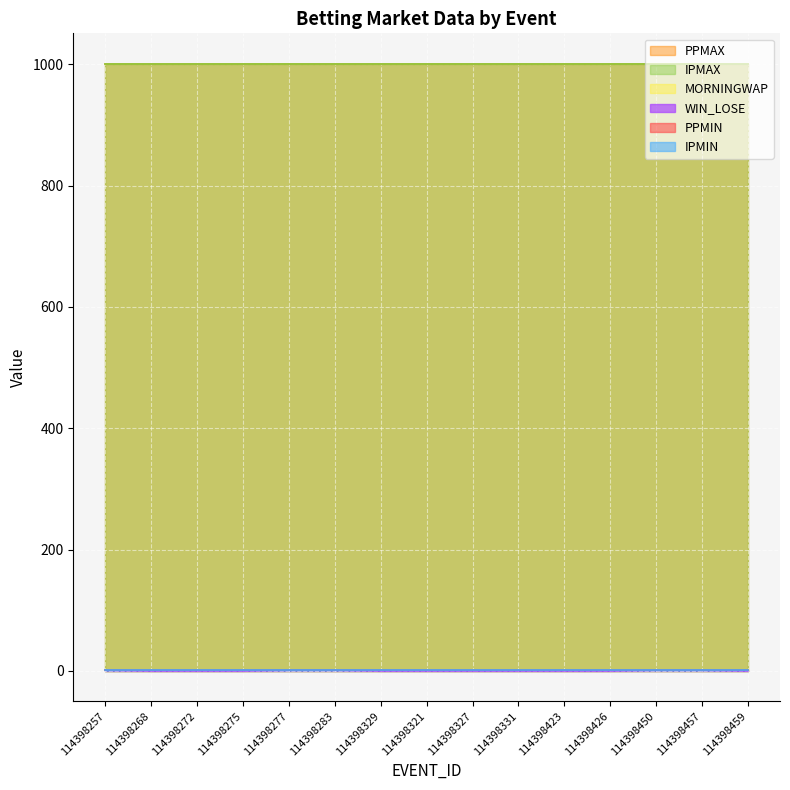

What is the label of the 7th point from the right?

114398327